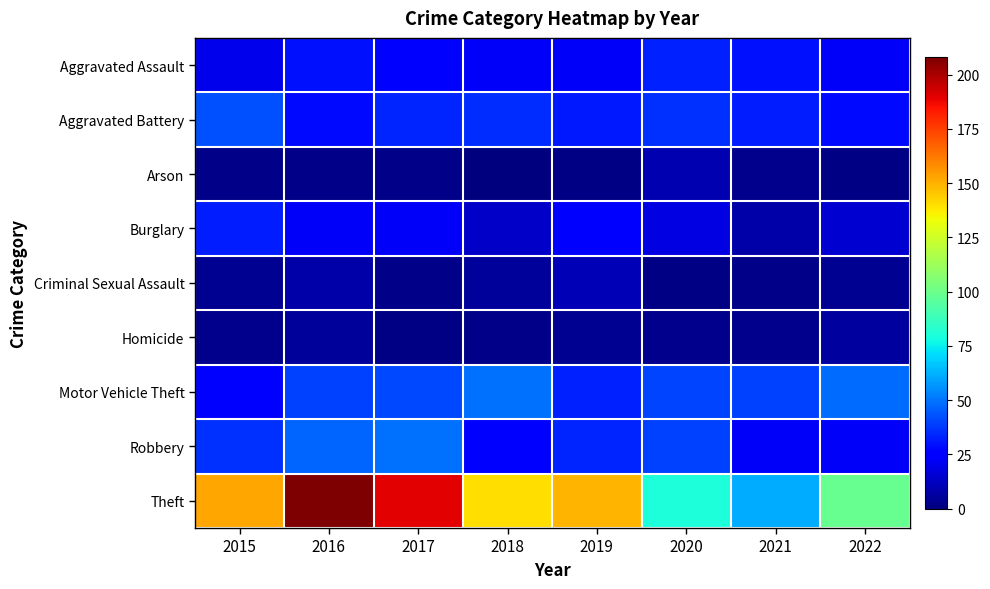

Reading left to right, transcribe all the data shown in this chart.

Aggravated Assault: 2015=20	2016=30	2017=24	2018=22	2019=22	2020=33	2021=30	2022=22
Aggravated Battery: 2015=43	2016=28	2017=34	2018=35	2019=31	2020=36	2021=32	2022=28
Arson: 2015=2	2016=2	2017=2	2018=0	2019=1	2020=9	2021=3	2022=1
Burglary: 2015=32	2016=22	2017=22	2018=13	2019=25	2020=18	2021=8	2022=15
Criminal Sexual Assault: 2015=4	2016=8	2017=2	2018=5	2019=10	2020=1	2021=2	2022=4
Homicide: 2015=3	2016=5	2017=1	2018=2	2019=4	2020=3	2021=3	2022=6
Motor Vehicle Theft: 2015=24	2016=39	2017=41	2018=49	2019=33	2020=40	2021=39	2022=48
Robbery: 2015=36	2016=47	2017=49	2018=23	2019=34	2020=39	2021=22	2022=22
Theft: 2015=152	2016=208	2017=190	2018=140	2019=149	2020=80	2021=61	2022=99